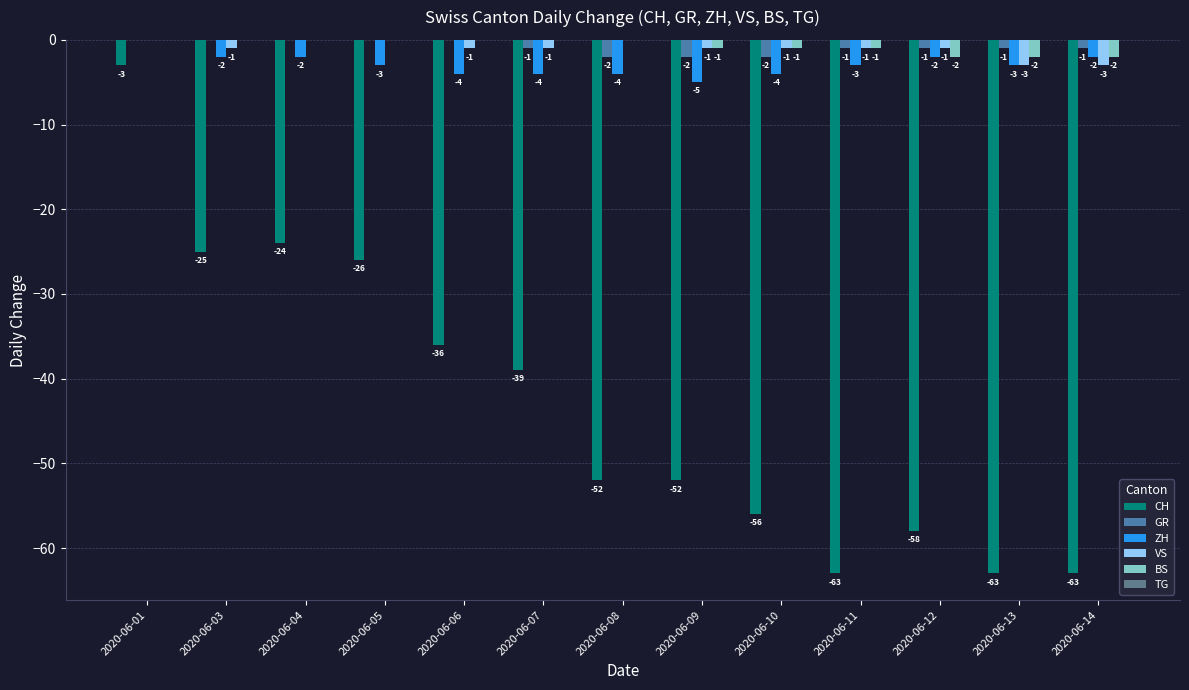

How many groups of bars are there?

13